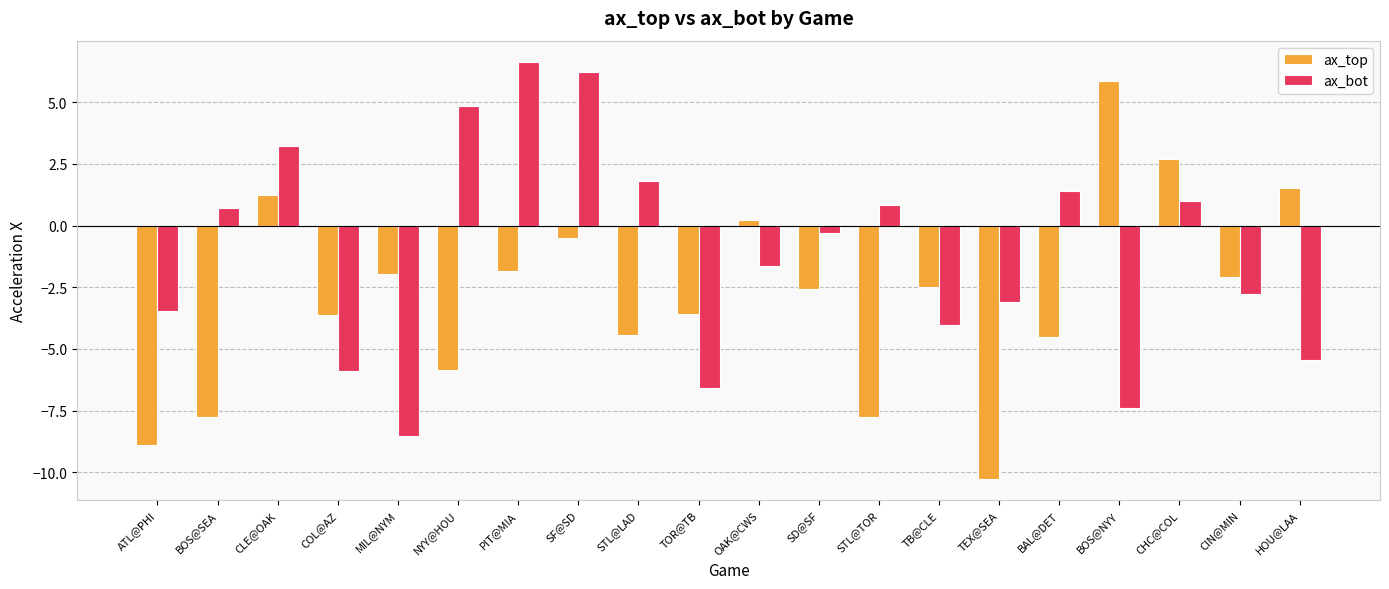

Which series changed the most between TOR@TB and CIN@MIN?

ax_bot